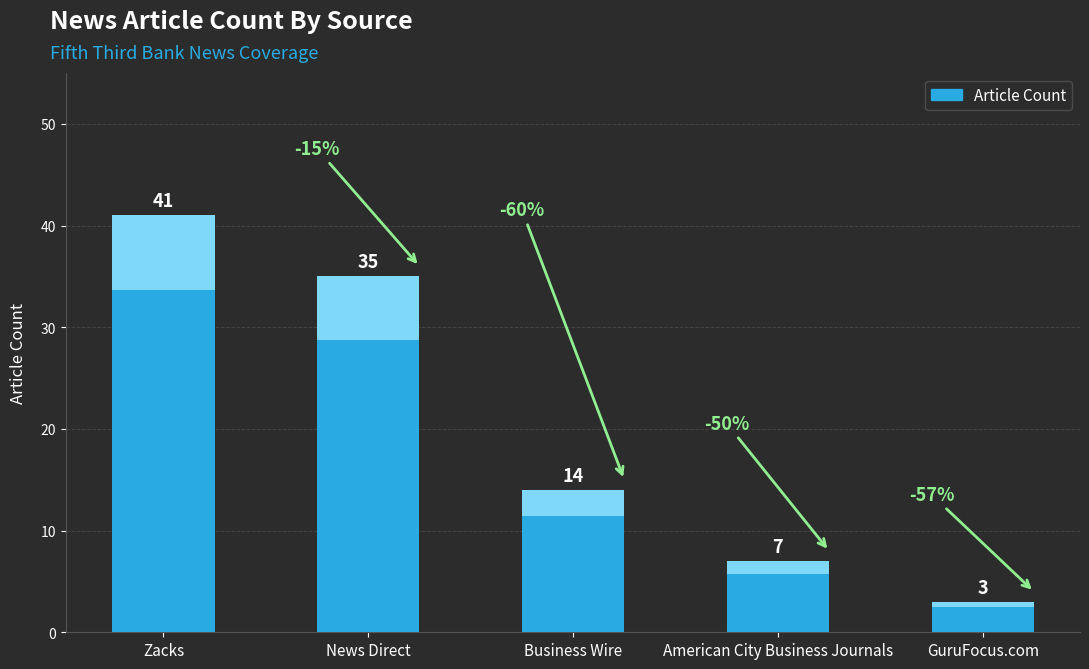

At which category does the chart reach its peak across all series?

Zacks